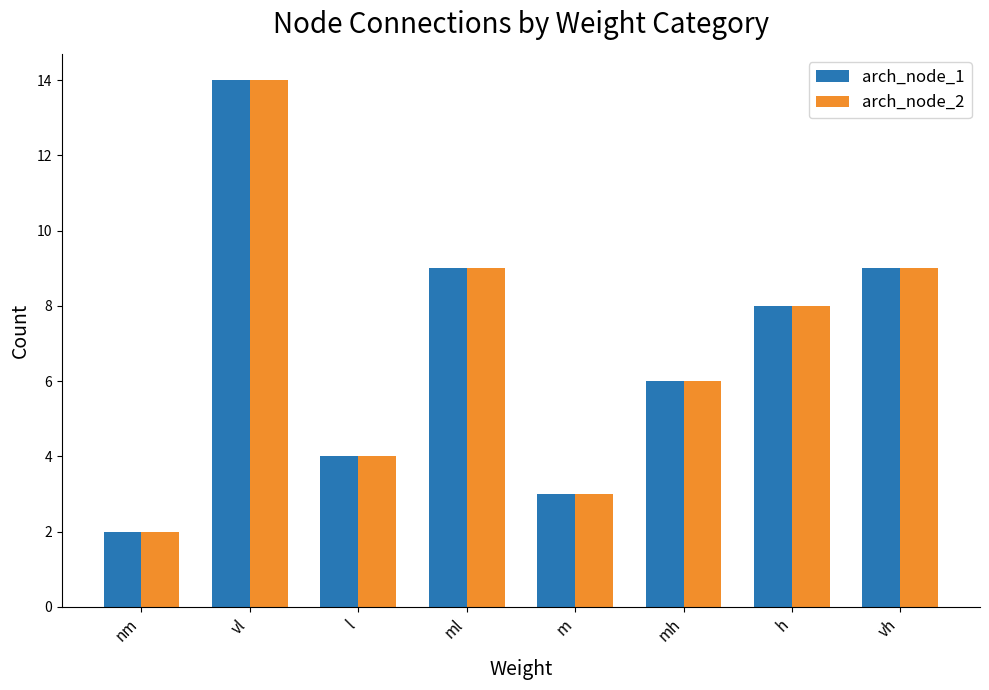

The value of arch_node_1 at mh is 6. True or false?

True